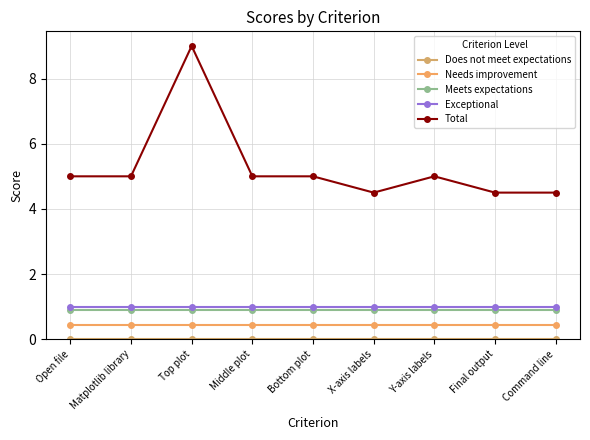

Read the Meets expectations value at Bottom plot.

0.9